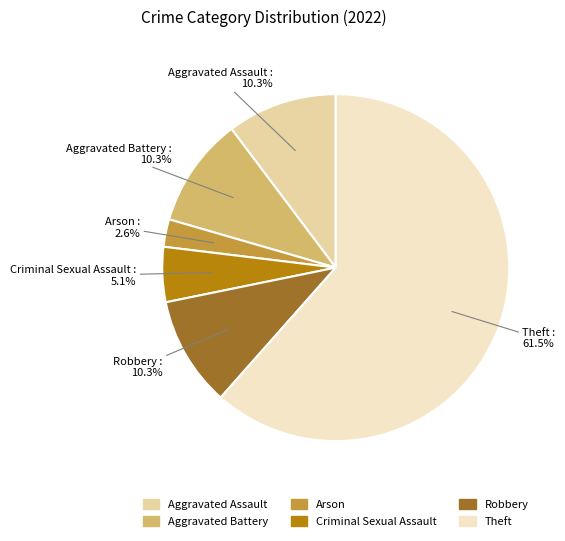

What is the total percentage of Criminal Sexual Assault and Aggravated Battery?

15.4%